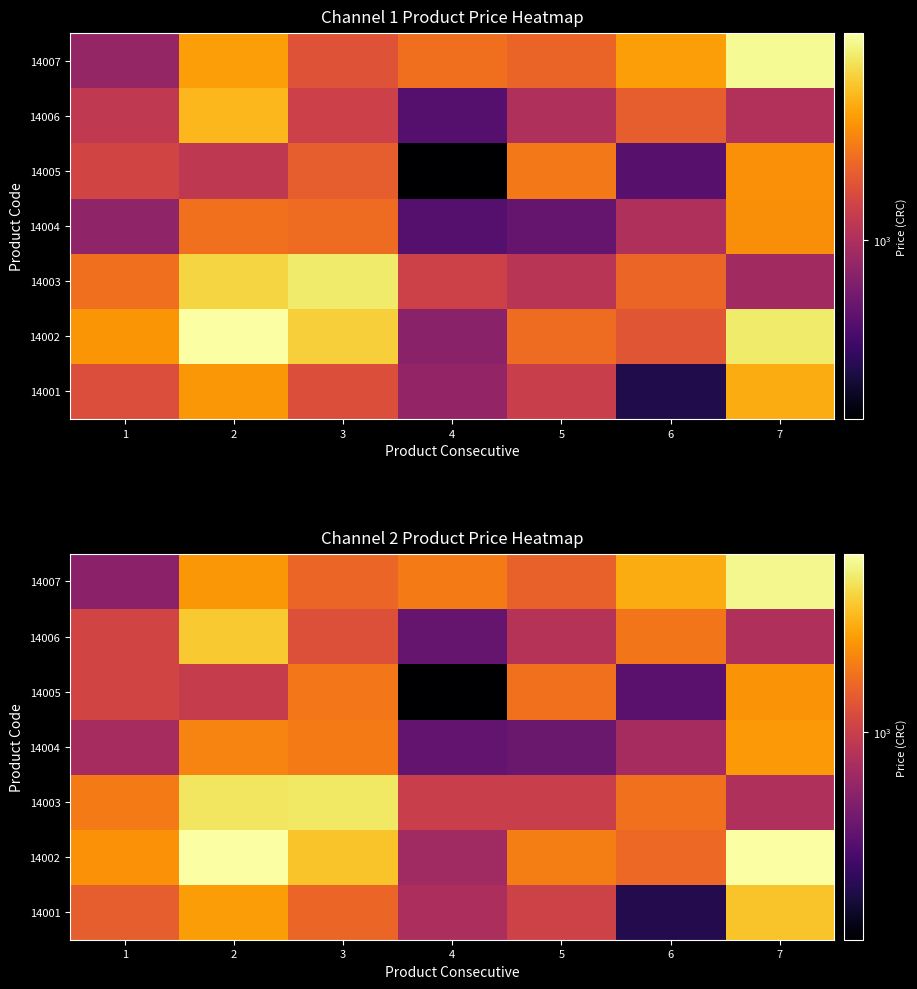

What is the total value across all series at 3?

15230.2